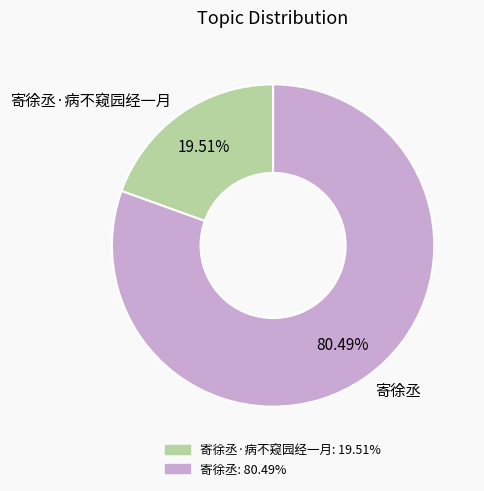

Which slice is the largest?

寄徐丞